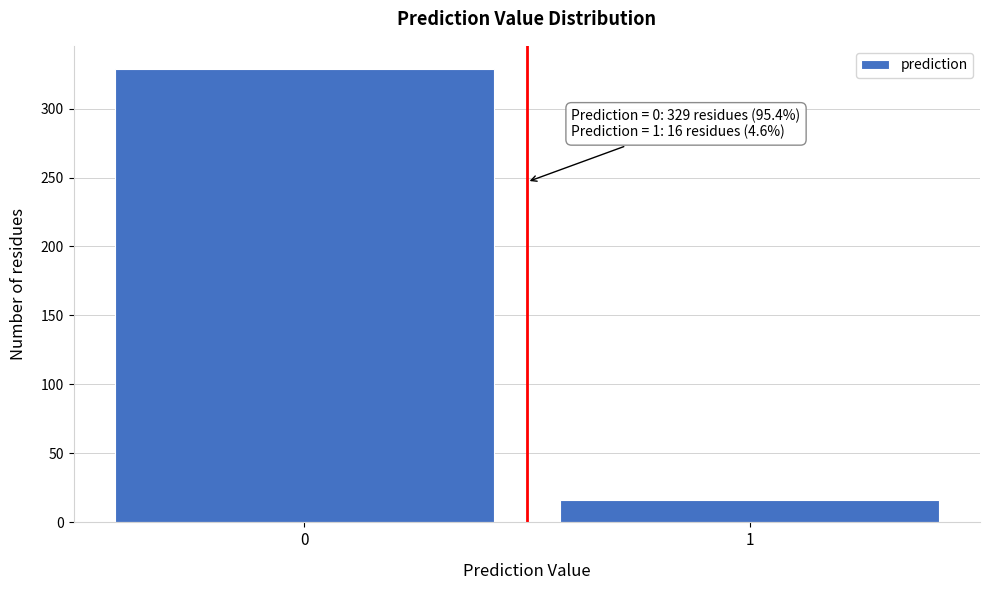

Reading left to right, what are all the values shown in this chart?

0=329	1=16